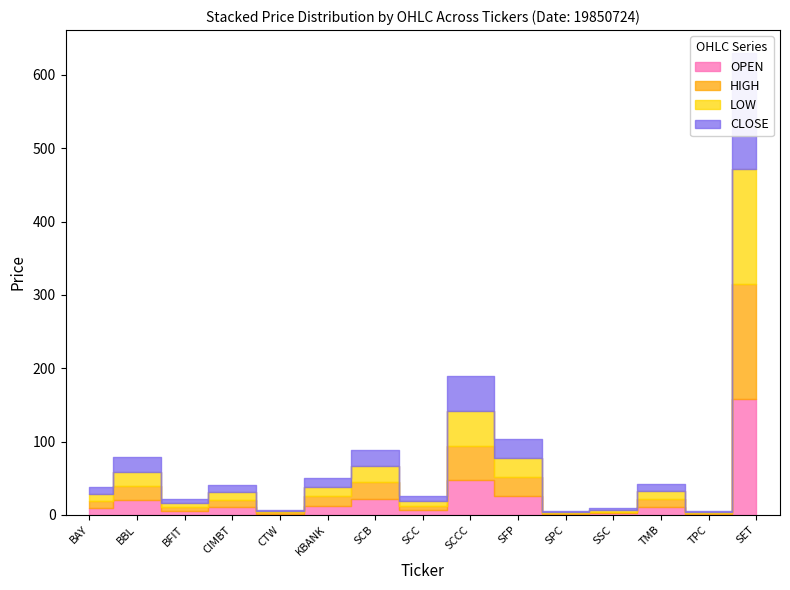

Which series changed the most between CIMBT and SPC?

HIGH